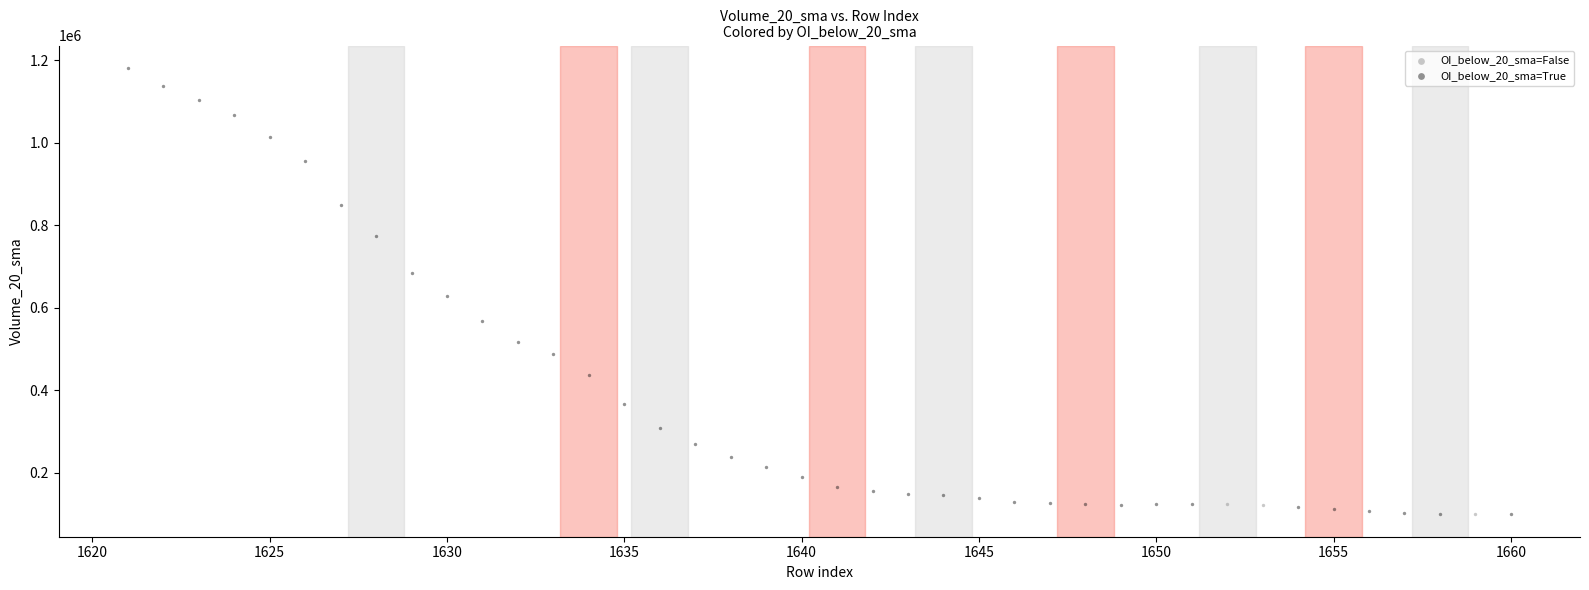

Which series has the widest spread of Y values?

OI_below_20_sma=True